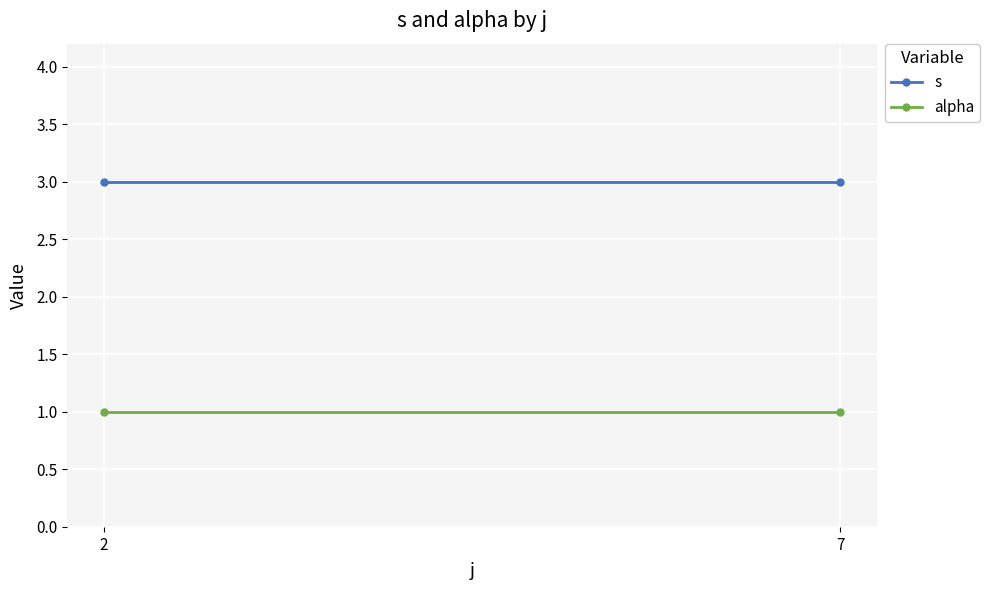

At 2, list the series in order from largest to smallest.

s, alpha